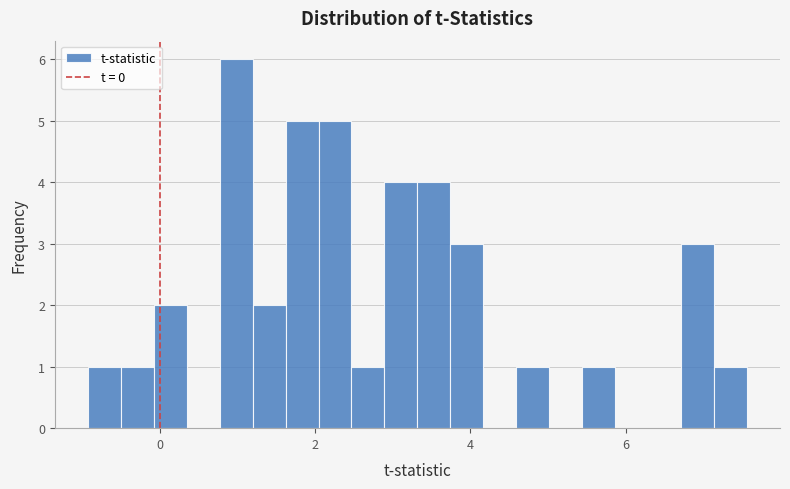

Around what value on the x-axis is the tallest bar? Give the approximate position of its centre, as read against the axis.

1.0